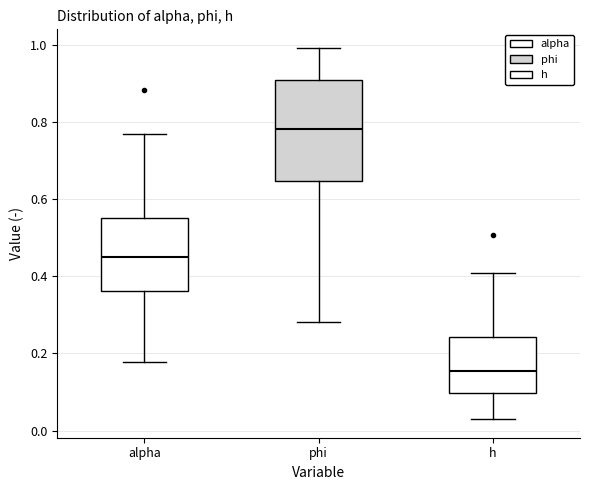

Reading left to right, transcribe this box plot: for each box, give where its median line is, the range the box spans, and where its two whiskers end, as read against the y-axis. The values are not printed on the chart, so give them approximately, as read against the axis.

alpha: median 0.46, box 0.36 to 0.56, whiskers 0.18 to 0.76
phi: median 0.78, box 0.64 to 0.90, whiskers 0.28 to 1.00
h: median 0.16, box 0.10 to 0.24, whiskers 0.02 to 0.40